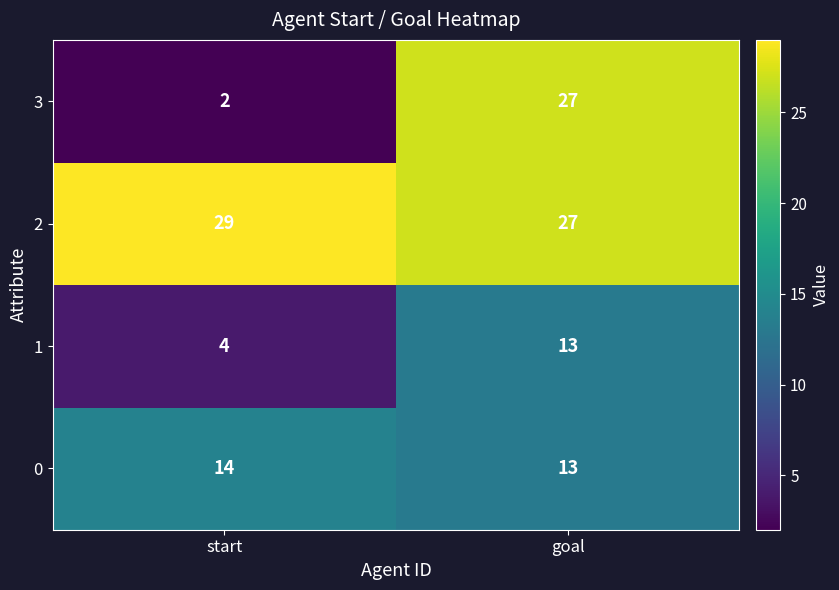

What is the difference between the 1 values at start and goal?

9